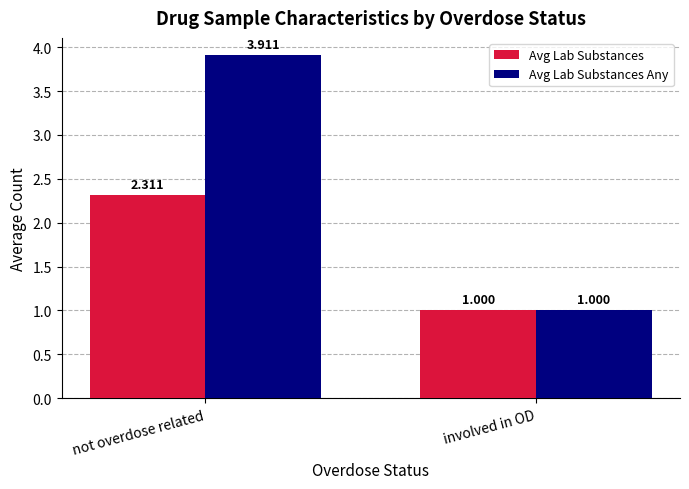

What is the total value across all series at not overdose related?

6.2